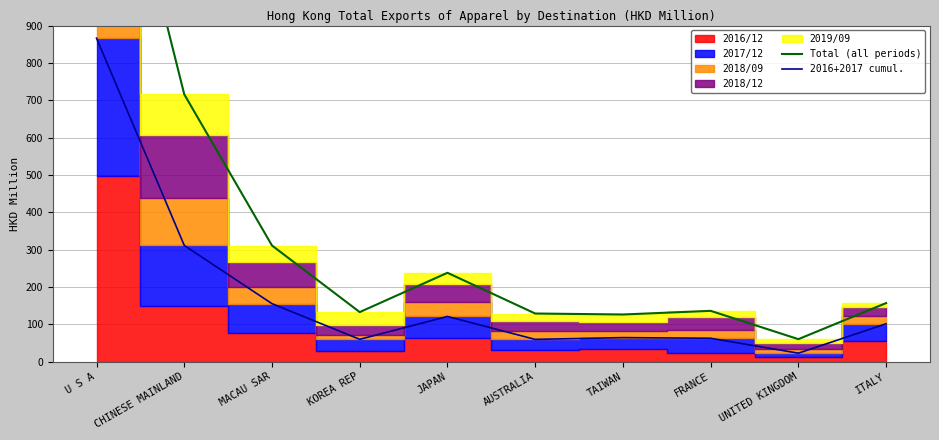

Does the chart display data point markers on the line(s)?

No